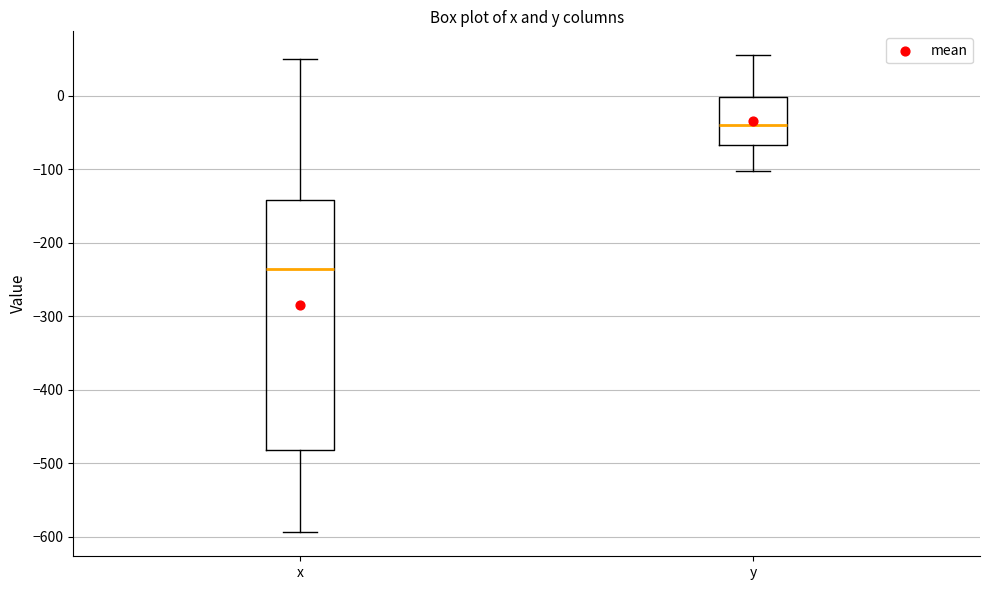

Which box has the lowest median line?

x